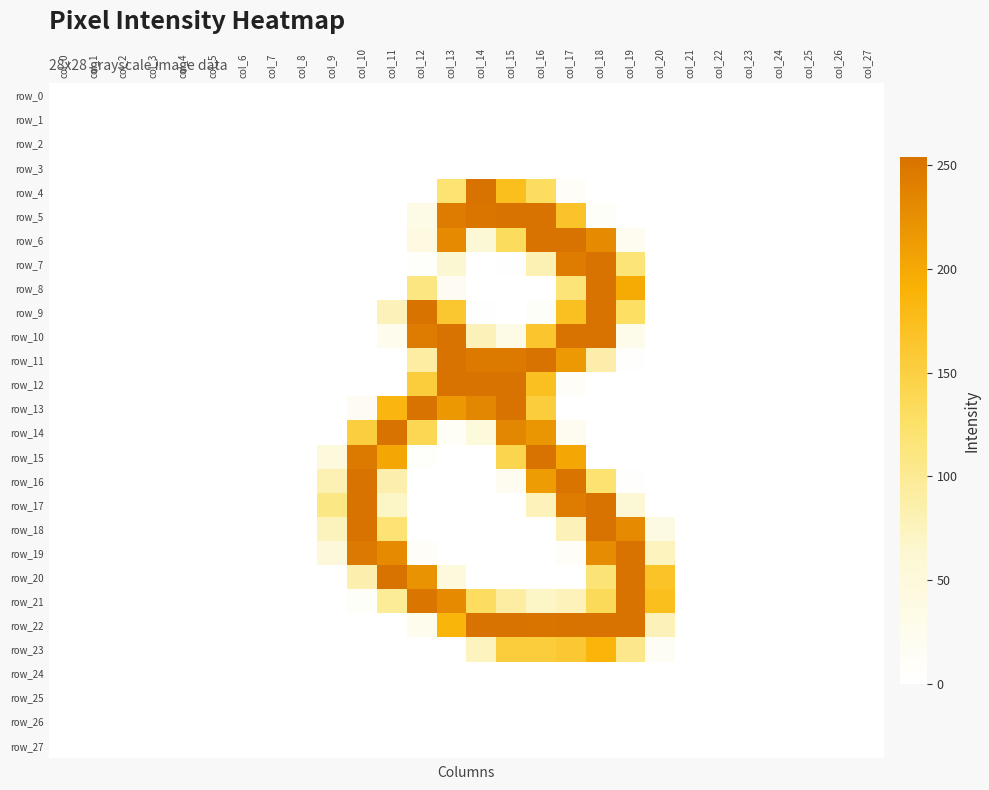

What is the average value of the row_17 series?

38